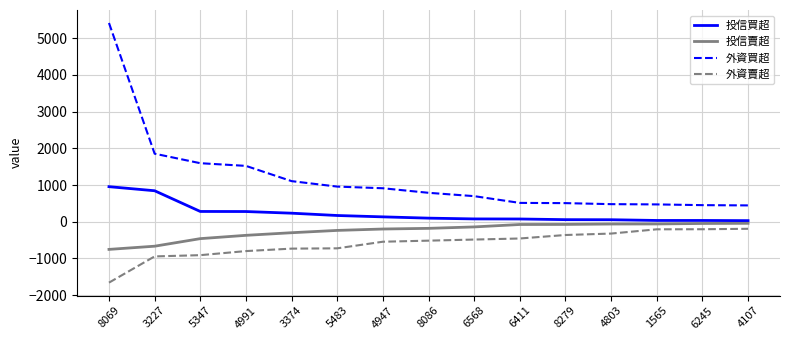

At which category does the chart reach its peak across all series?

8069